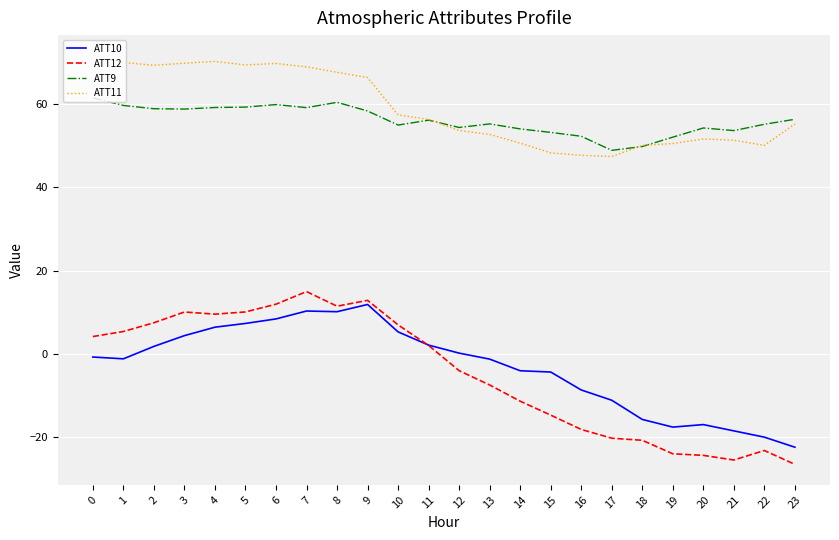

Is it true that ATT9 equals 52.3 at 16?

True